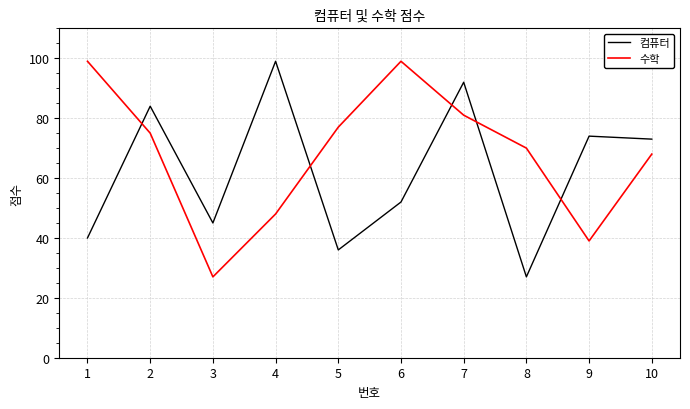

How many times do 컴퓨터 and 수학 cross each other?

5